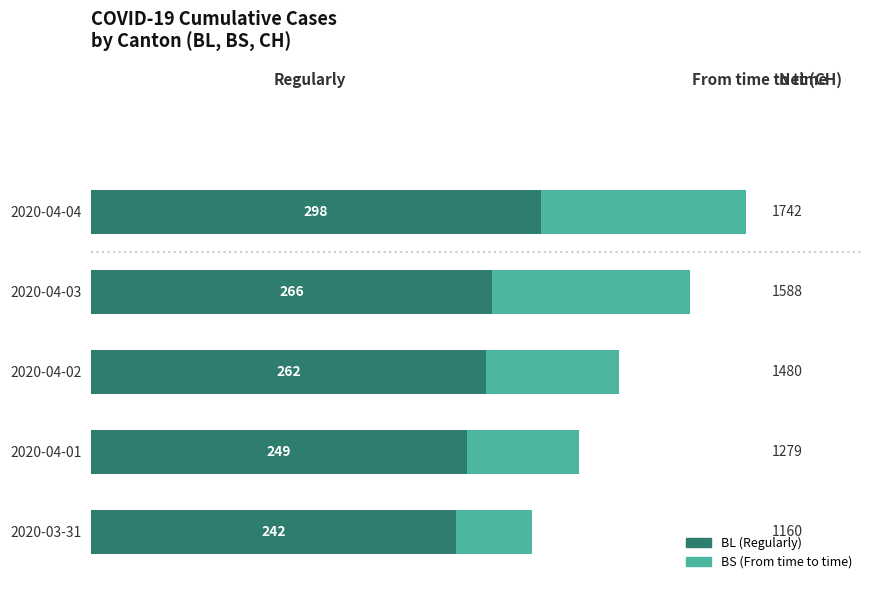

Which has a higher value, 2020-03-31 or 2020-04-04?

2020-04-04